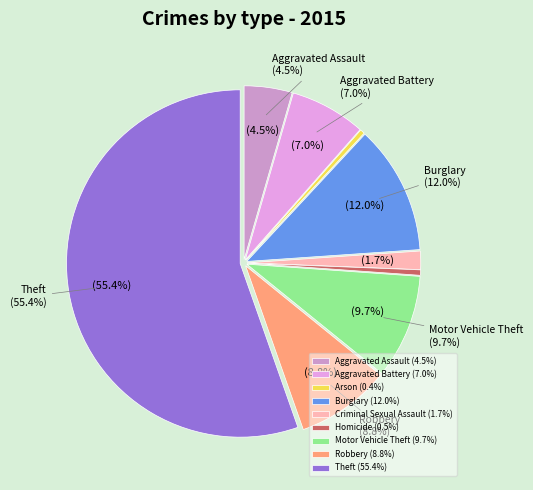

Is Theft the majority of the pie?

Yes